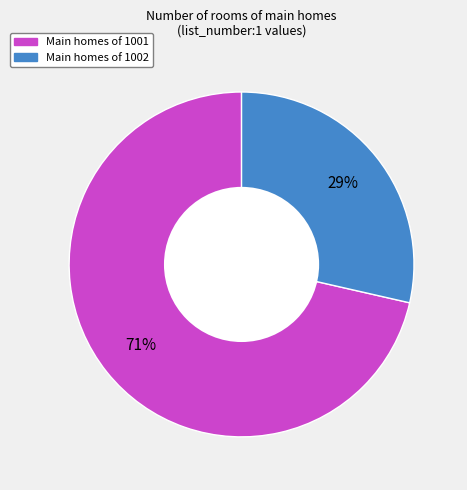

To the nearest percent, what is the average slice percentage?

50%